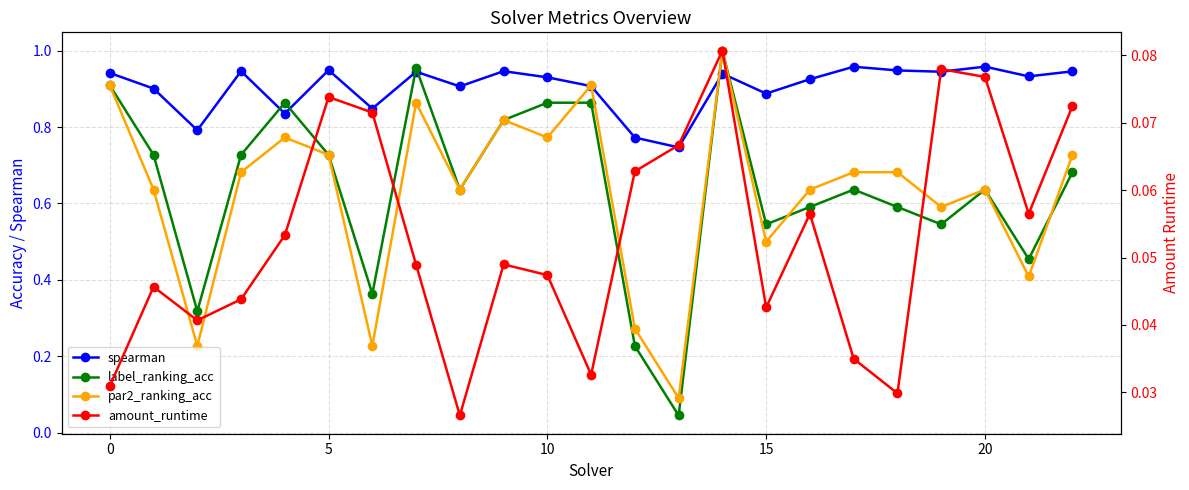

How many lines are shown in the chart?

4